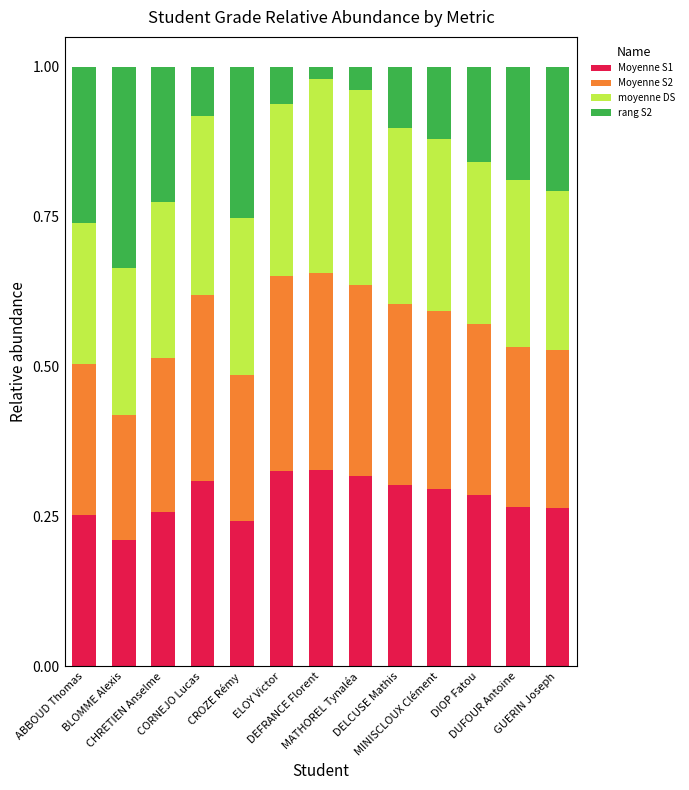

What is the label of the 10th bar from the left?

MINISCLOUX Clément